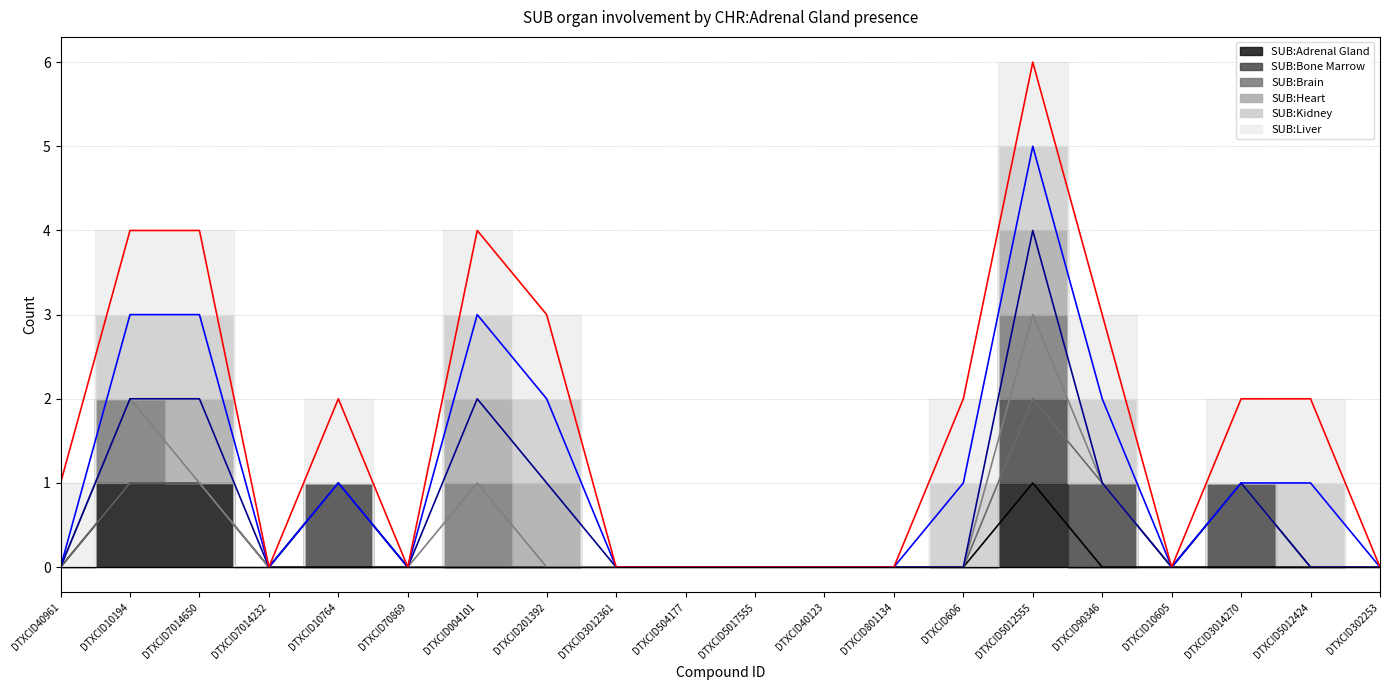

What is the label of the 20th point from the left?

DTXCID302253